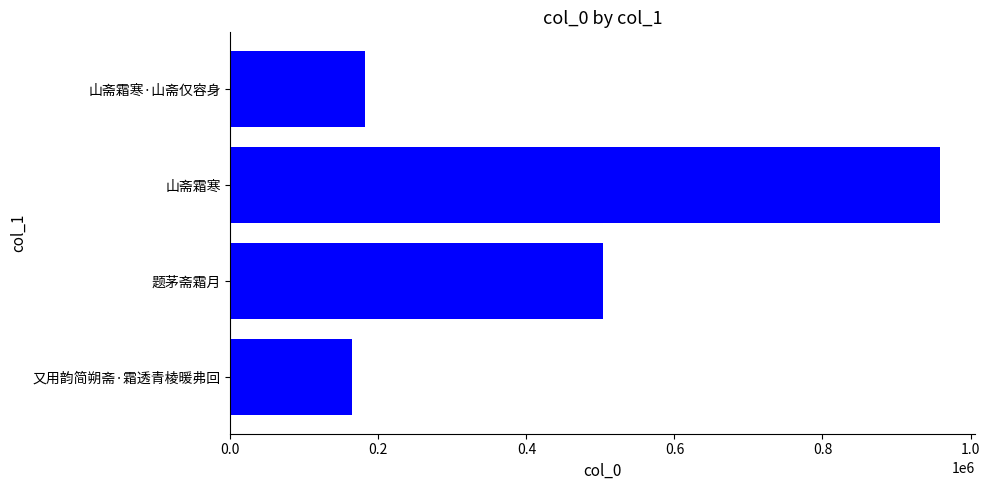

What is the approximate value at 山斋霜寒, to the nearest 50?

958350